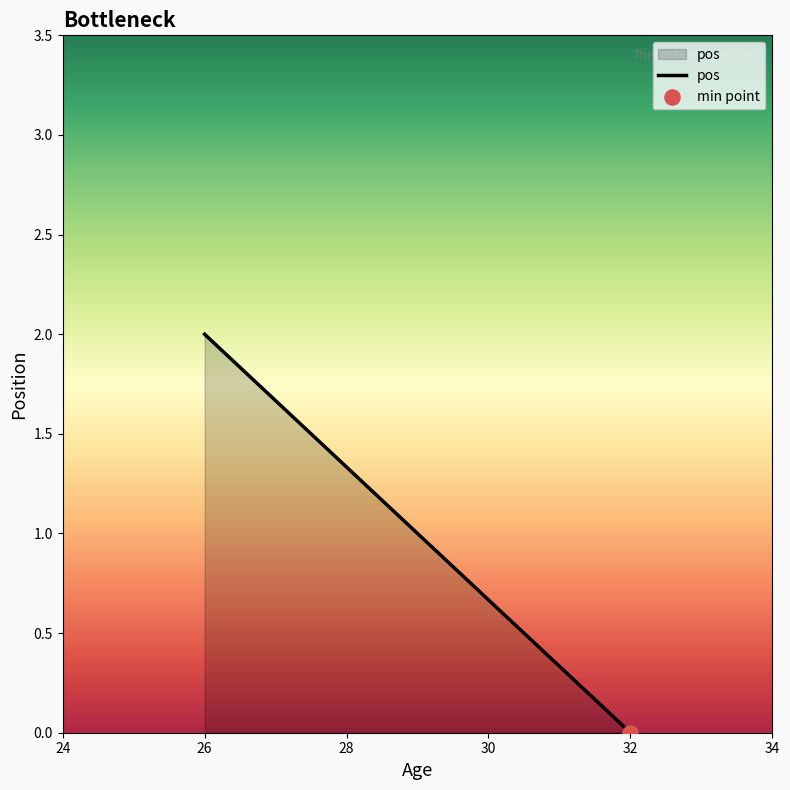

Which has a higher value, 26 or 32?

26